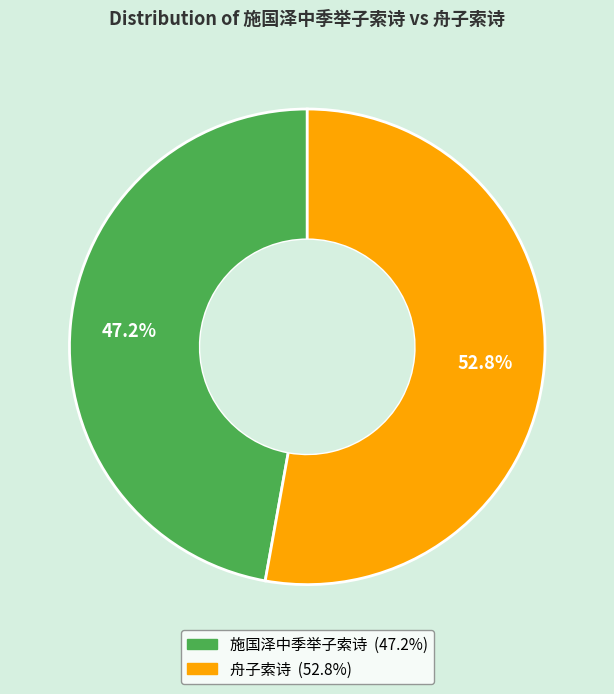

Does 舟子索诗 represent more than half of the total?

Yes